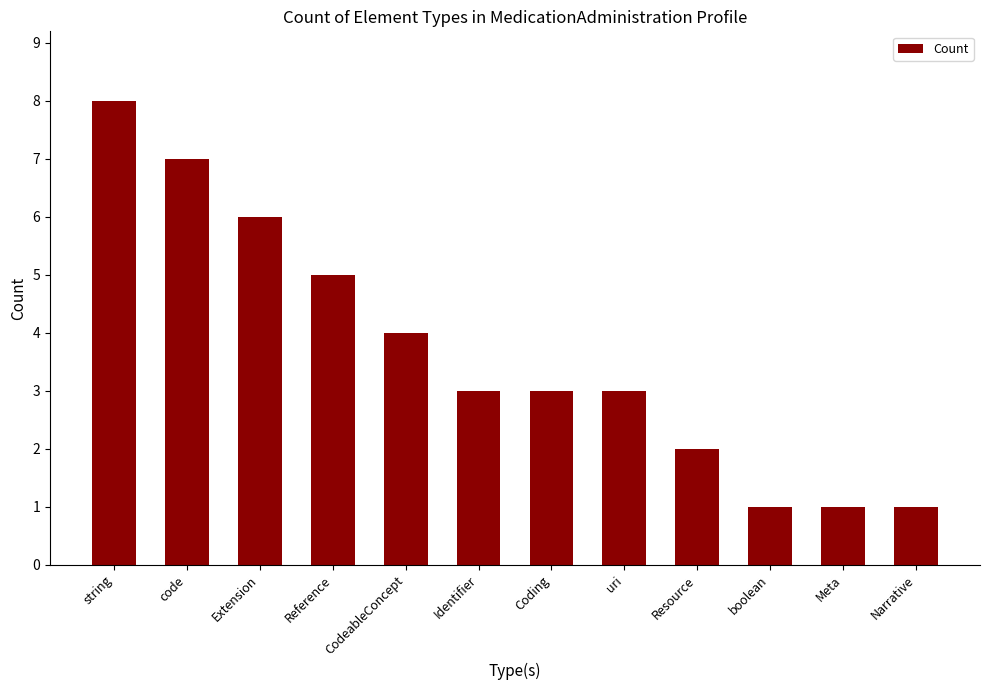

Count the values in the range 2 to 6.

7